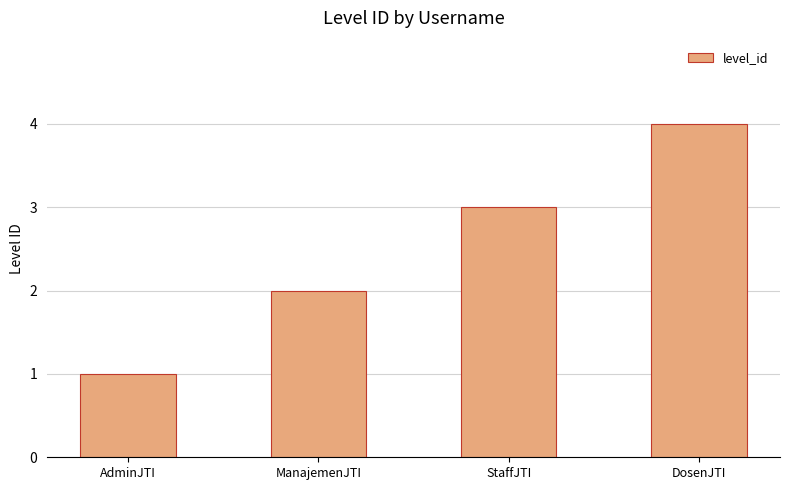

How many values are below 3?

2